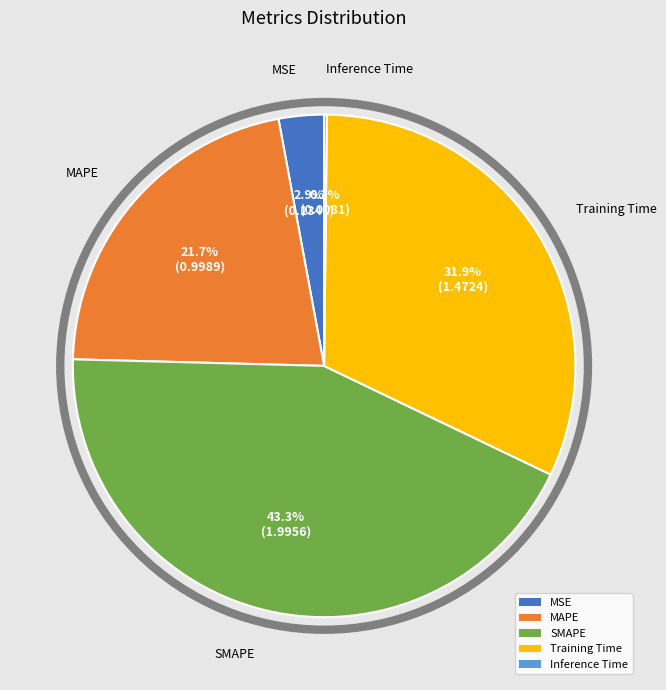

Is there any slice that represents more than half of the pie?

No